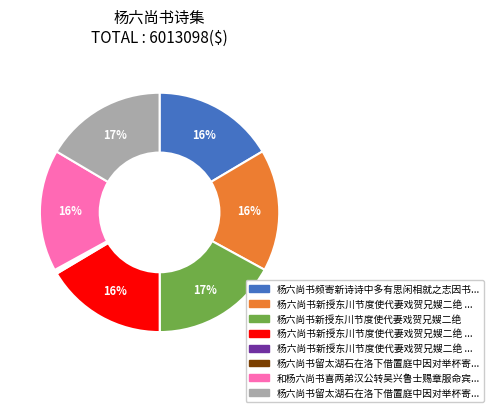

To the nearest percent, what is the average slice percentage?

12%